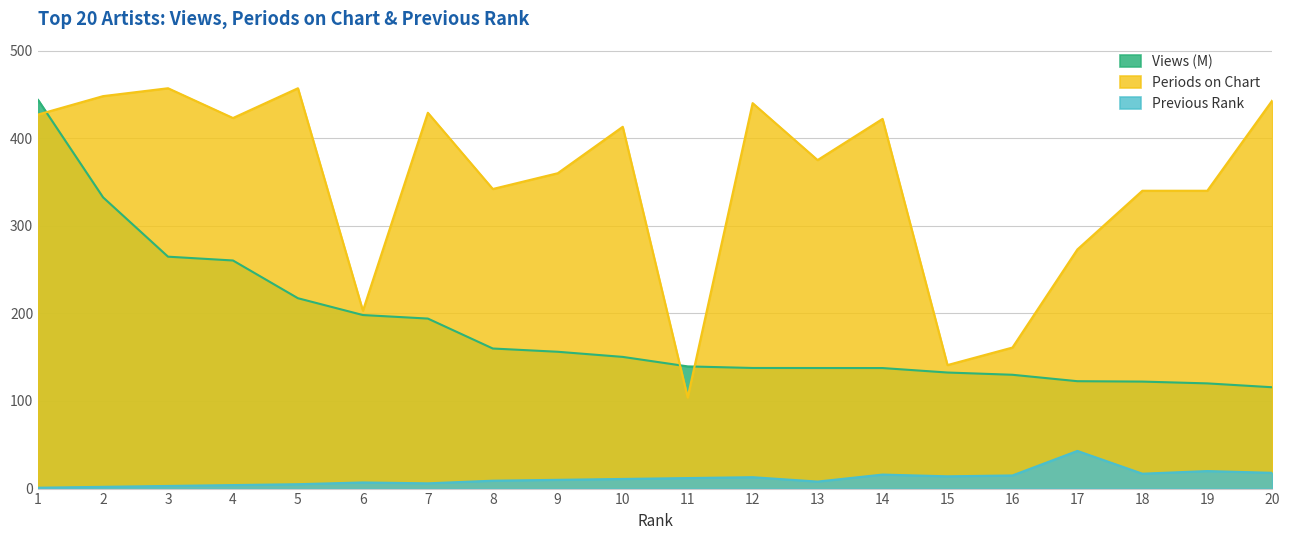

True or false: Previous Rank has a value of 16.0 at 14.

True